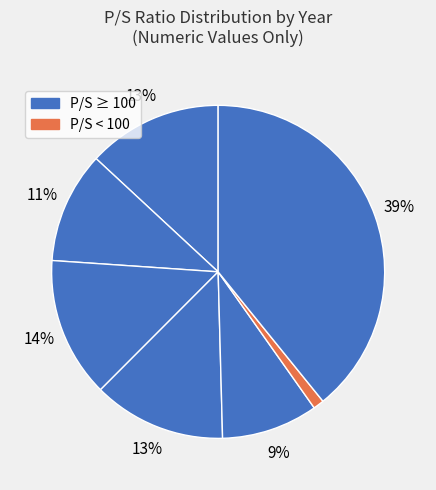

Is there any slice that represents more than half of the pie?

No